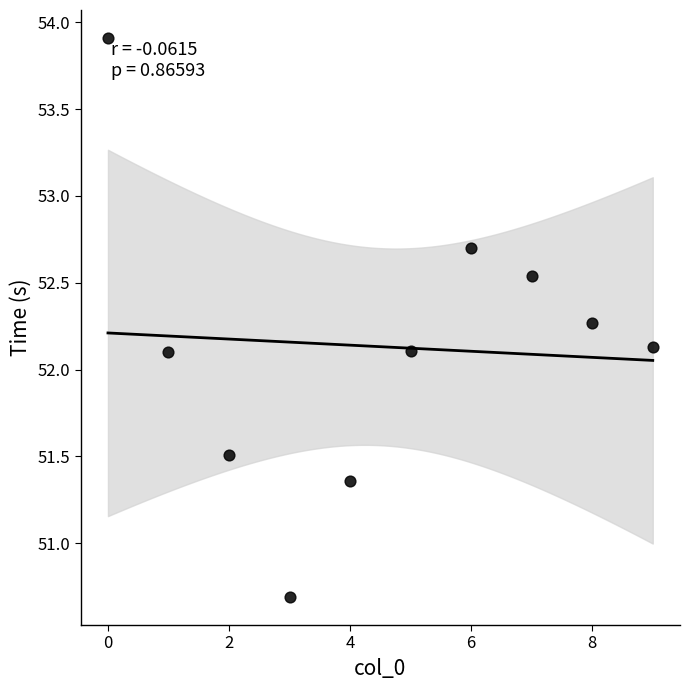

What is the average Y value?

52.1